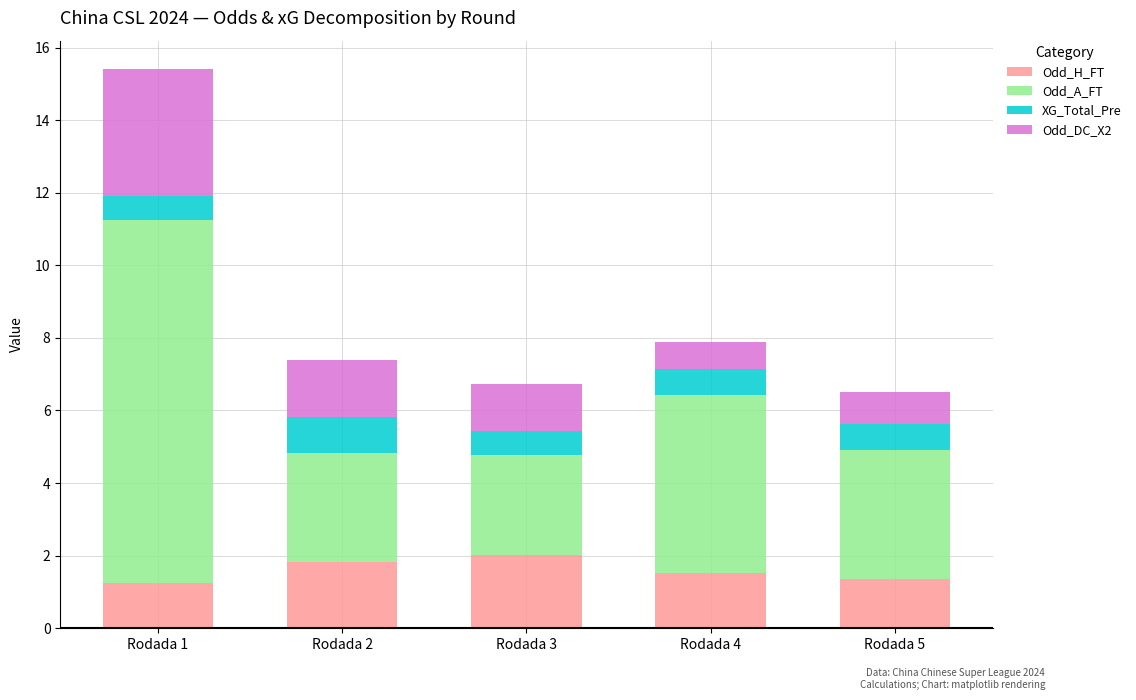

Is it true that Odd_H_FT equals 1.8 at Rodada 2?

True